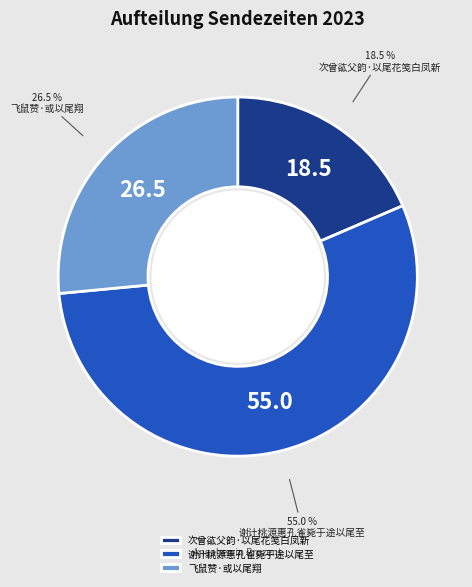

Which has a higher value, 次曾谹父韵·以尾花笺白凤新 or 飞鼠赞·或以尾翔?

飞鼠赞·或以尾翔